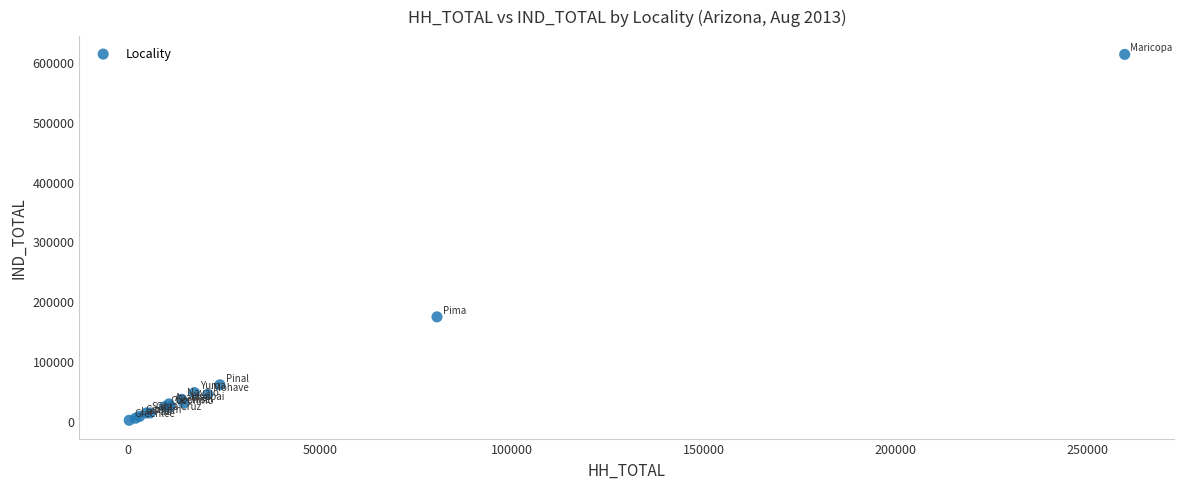

What Y value in the scatter plot is closest to 306928?

173868